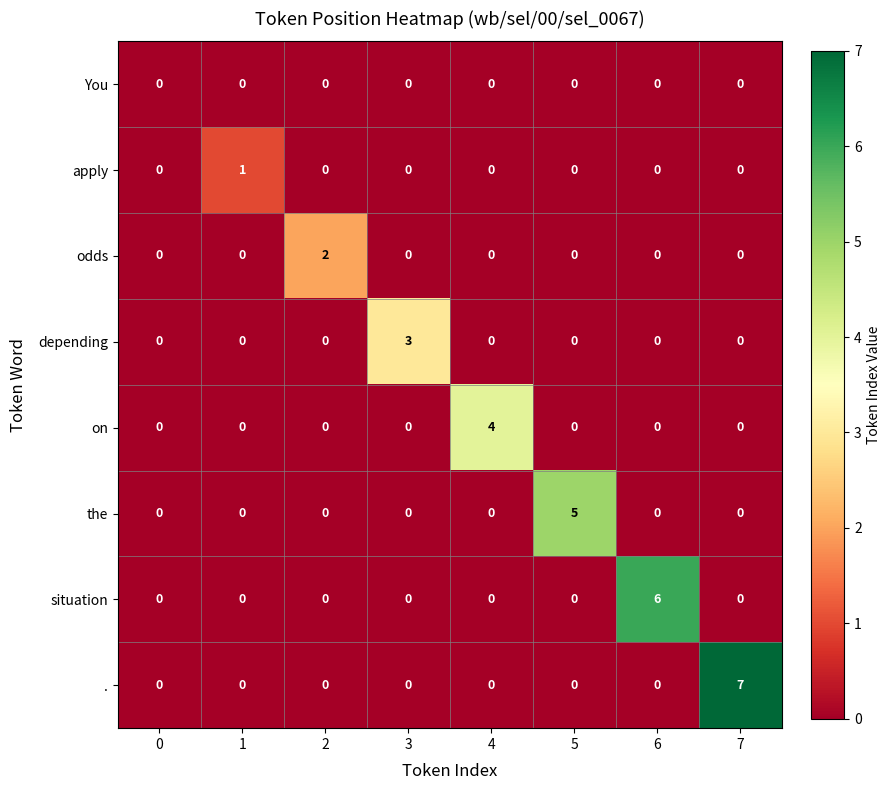

The value of . at 3 is -3. True or false?

False